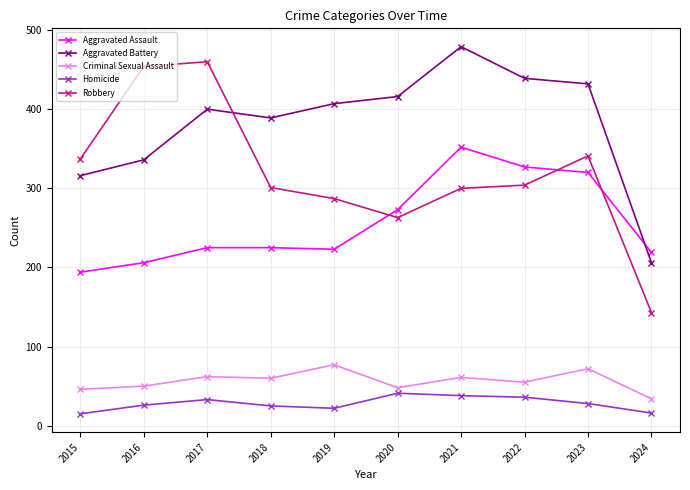

List the series in order of their peak value, highest first.

Aggravated Battery, Robbery, Aggravated Assault, Criminal Sexual Assault, Homicide